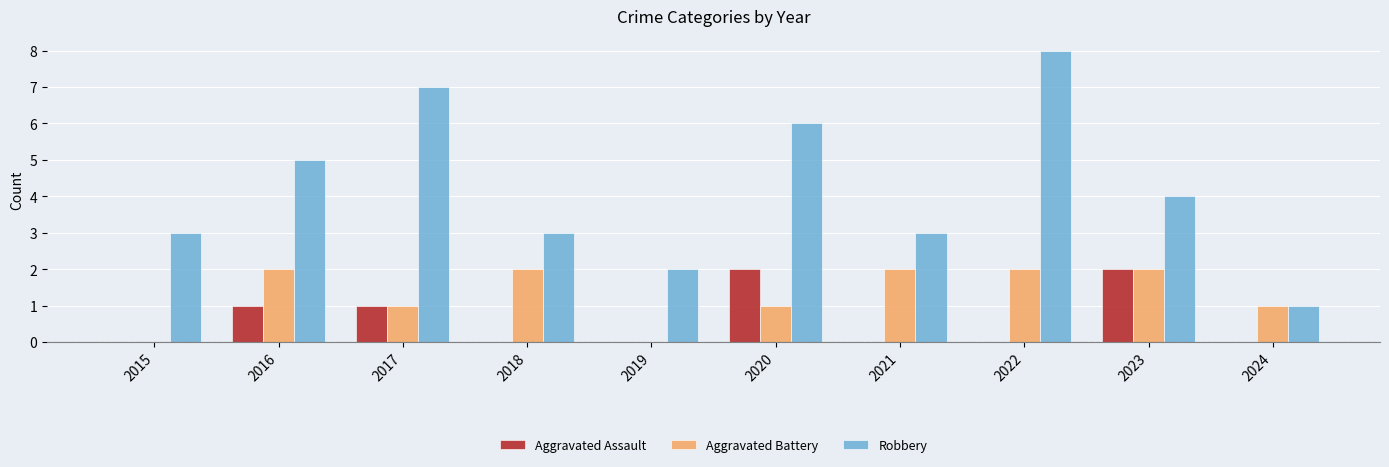

How many Aggravated Battery values are between 1 and 2?

8